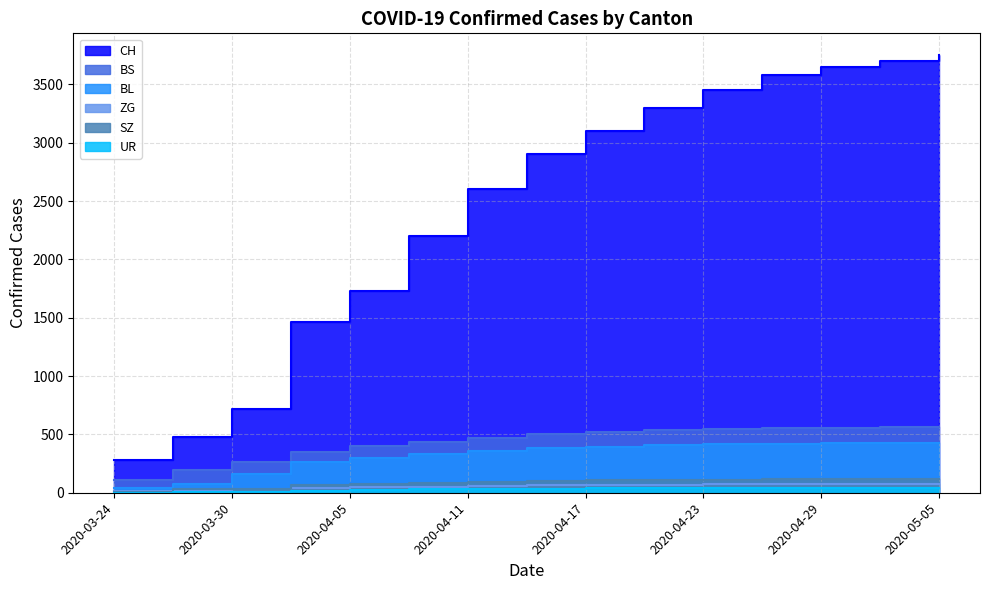

True or false: UR and CH cross at least once.

False